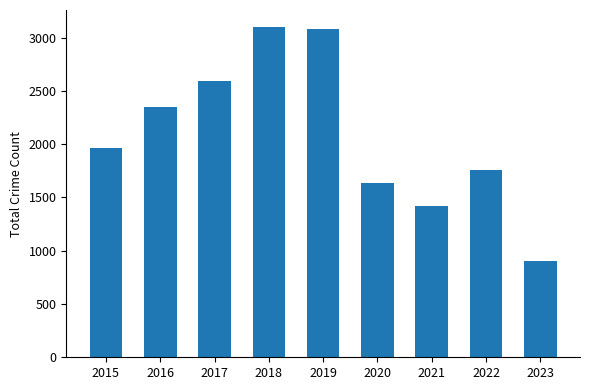

The chart shows a value of 1422 at 2021. True or false?

True